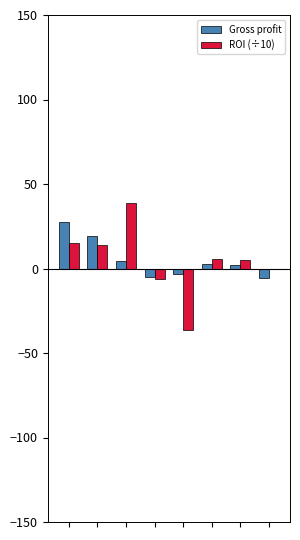

What is the sum of all ROI (÷10) values?

36.0